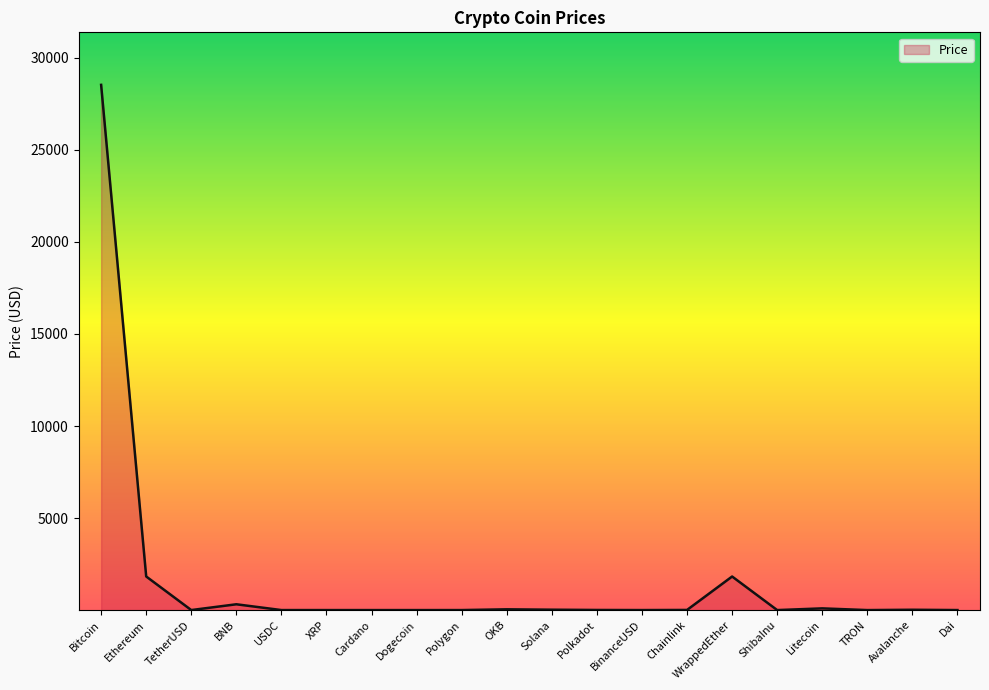

At which category does the chart reach its peak across all series?

Bitcoin